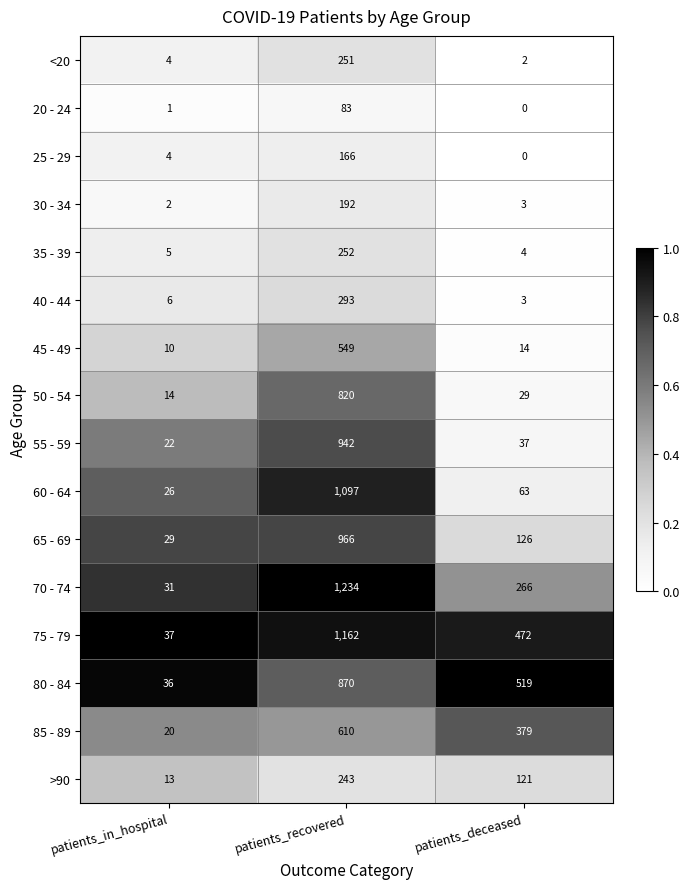

Where does the >90 series first go above 121?

patients_recovered